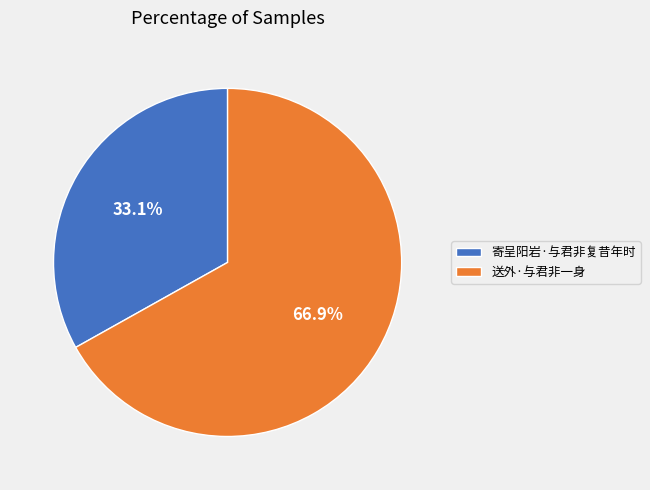

Is there a majority slice in this chart?

Yes